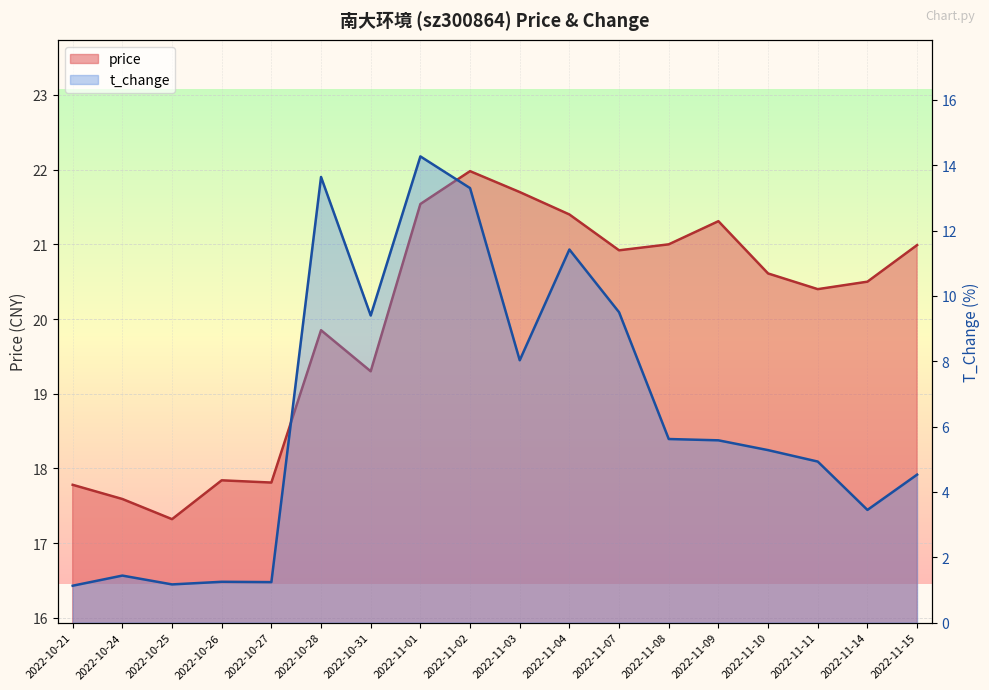

Which series changed the most between 2022-10-26 and 2022-10-31?

t_change